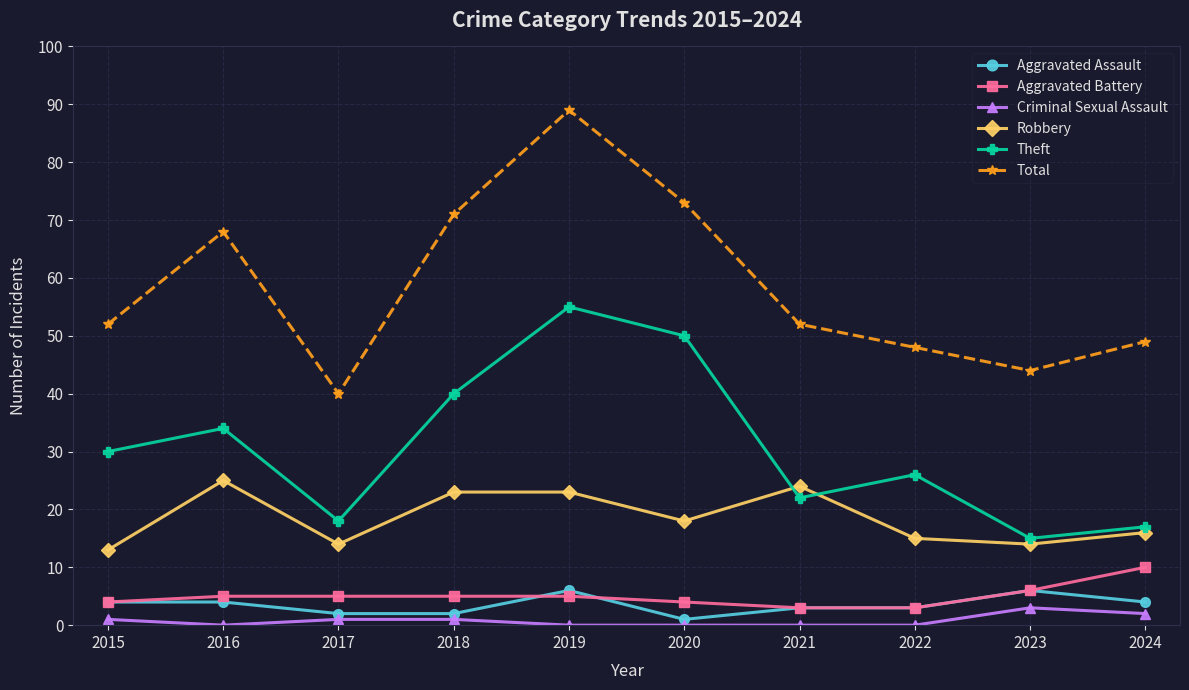

Reading left to right, list all the values displayed in this chart.

Aggravated Assault: 4	4	2	2	6	1	3	3	6	4
Aggravated Battery: 4	5	5	5	5	4	3	3	6	10
Criminal Sexual Assault: 1	0	1	1	0	0	0	0	3	2
Robbery: 13	25	14	23	23	18	24	15	14	16
Theft: 30	34	18	40	55	50	22	26	15	17
Total: 52	68	40	71	89	73	52	48	44	49